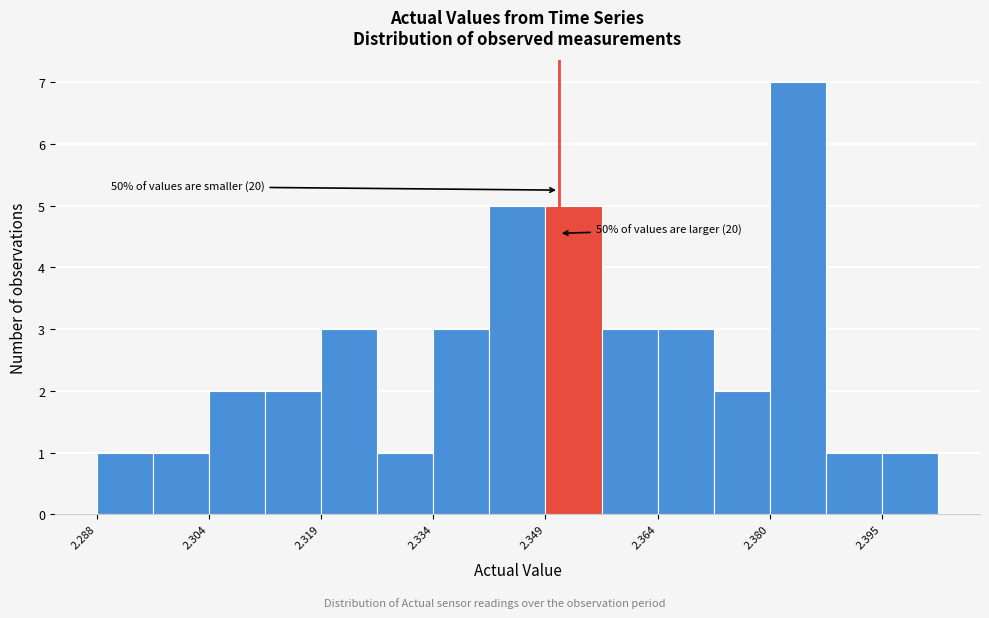

Around what value on the x-axis is the tallest bar? Give the approximate position of its centre, as read against the axis.

2.384